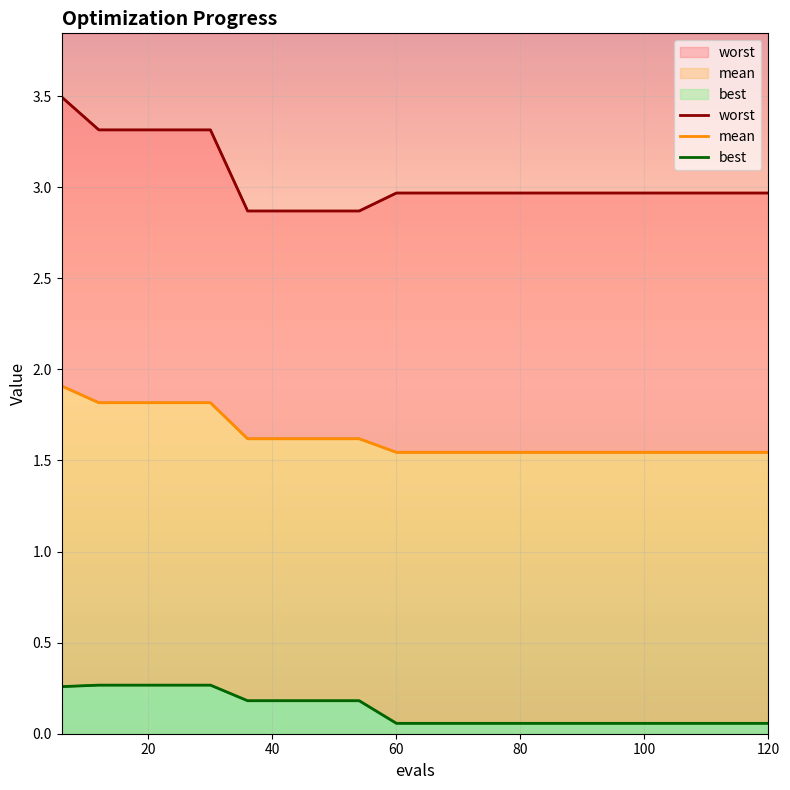

What is the approximate value of worst at 6?

3.5